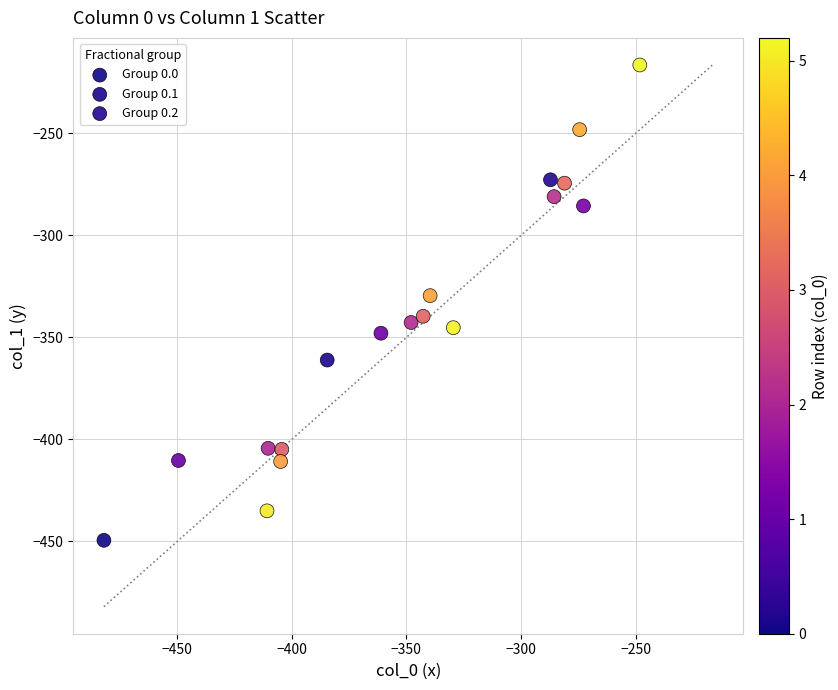

What are all the series names shown in the legend?

Group 0.0, Group 0.1, Group 0.2